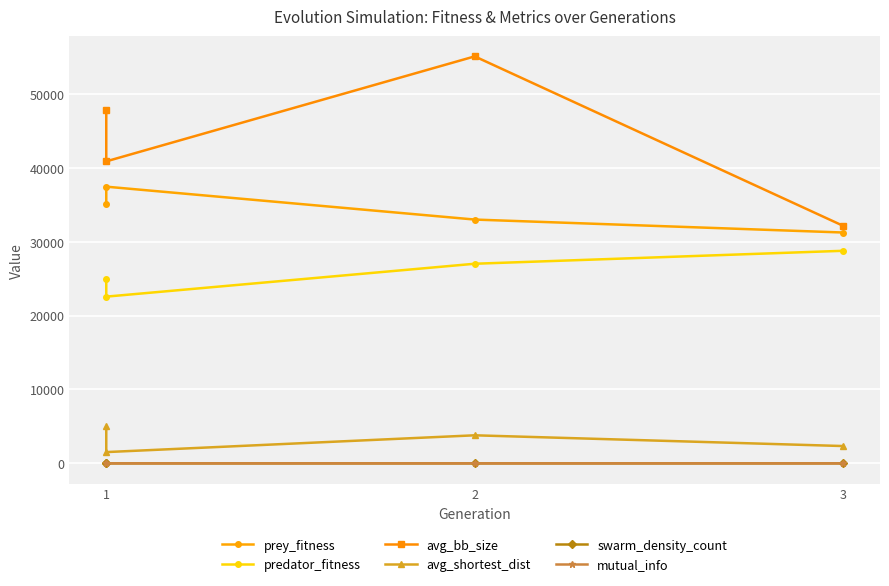

True or false: avg_bb_size has a value of 28821.4 at 1.

False